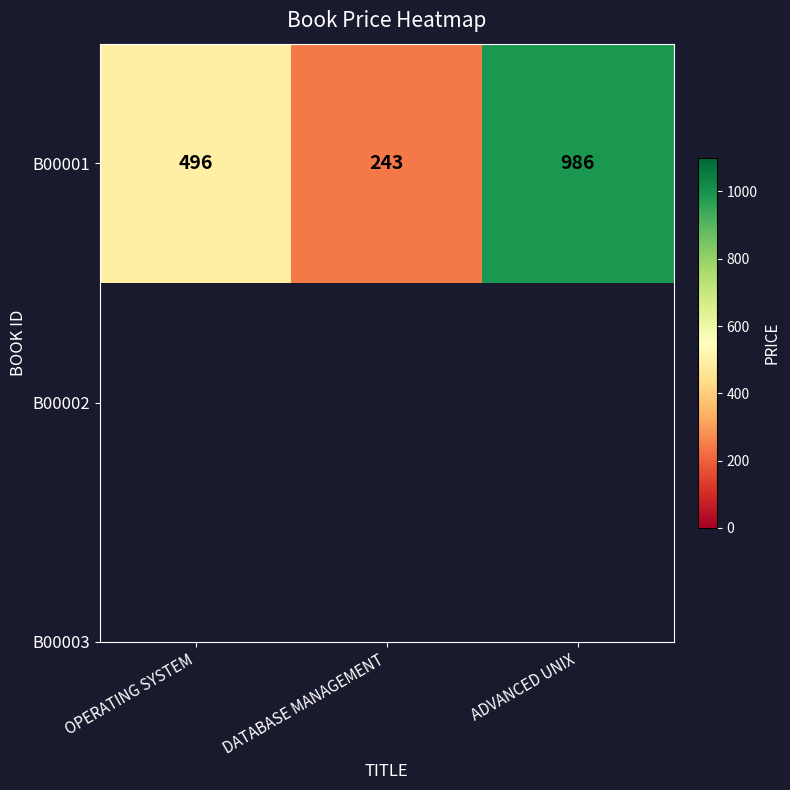

What is the approximate value at DATABASE MANAGEMENT?

243